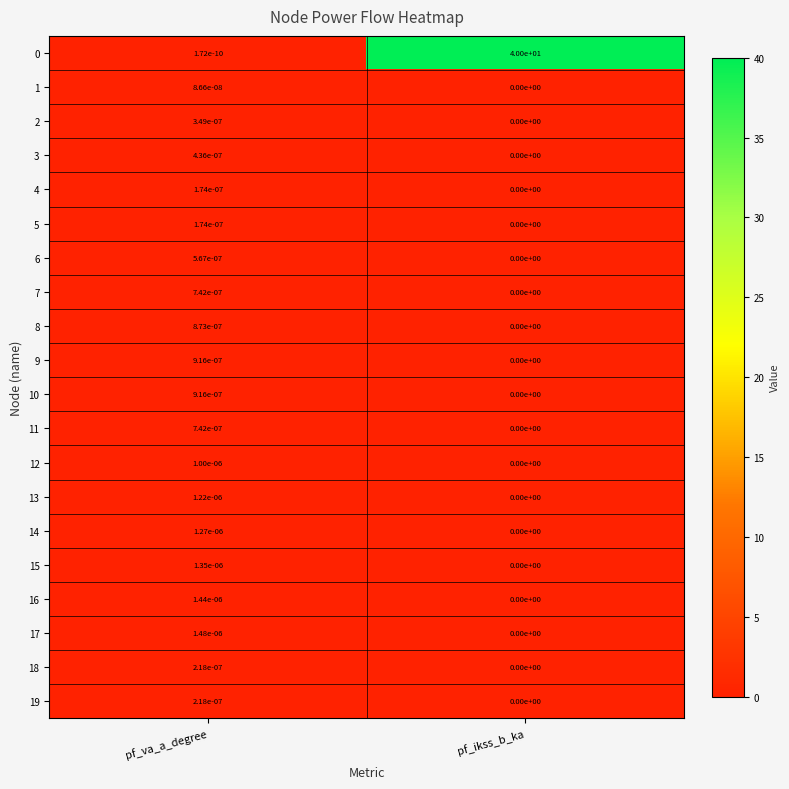

How many distinct data groups are displayed?

20